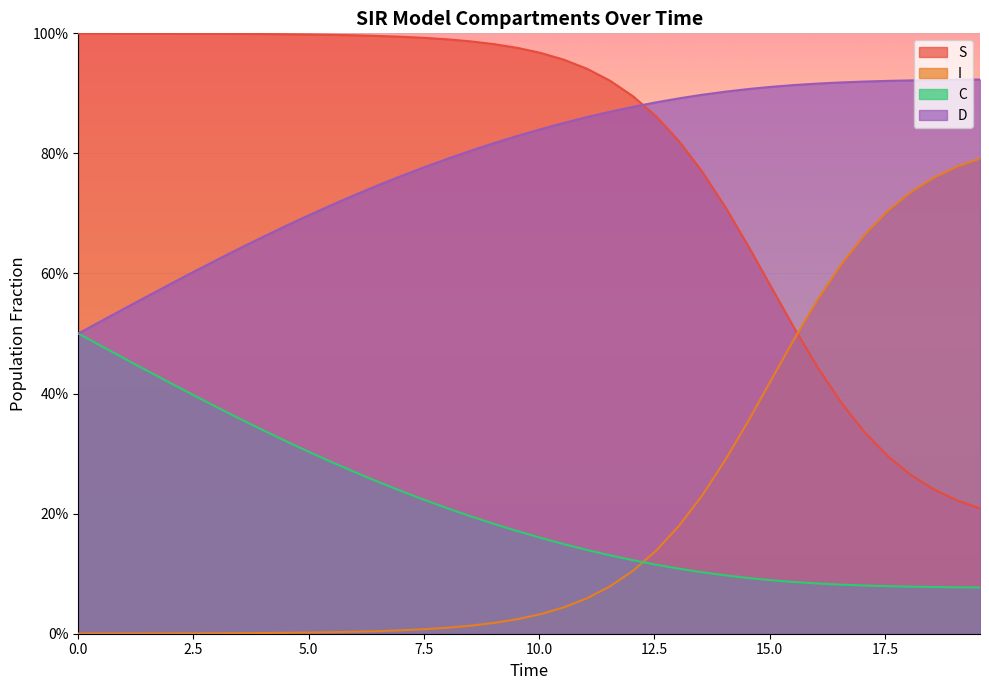

Reading left to right, what are all the values shown in this chart?

S: 1.0	1.0	1.0	1.0	1.0	1.0	1.0	1.0	1.0	1.0	1.0	1.0	1.0	1.0	1.0	1.0	1.0	1.0	1.0	1.0	1.0	1.0	0.9	0.9	0.9	0.9	0.8	0.8	0.7	0.6	0.6	0.5	0.4	0.4	0.3	0.3	0.3	0.2	0.2	0.2
I: 0.0	0.0	0.0	0.0	0.0	0.0	0.0	0.0	0.0	0.0	0.0	0.0	0.0	0.0	0.0	0.0	0.0	0.0	0.0	0.0	0.0	0.0	0.1	0.1	0.1	0.1	0.2	0.2	0.3	0.4	0.4	0.5	0.6	0.6	0.7	0.7	0.7	0.8	0.8	0.8
C: 0.5	0.5	0.5	0.4	0.4	0.4	0.4	0.4	0.3	0.3	0.3	0.3	0.3	0.3	0.2	0.2	0.2	0.2	0.2	0.2	0.2	0.1	0.1	0.1	0.1	0.1	0.1	0.1	0.1	0.1	0.1	0.1	0.1	0.1	0.1	0.1	0.1	0.1	0.1	0.1
D: 0.5	0.5	0.5	0.6	0.6	0.6	0.6	0.6	0.7	0.7	0.7	0.7	0.7	0.7	0.8	0.8	0.8	0.8	0.8	0.8	0.8	0.9	0.9	0.9	0.9	0.9	0.9	0.9	0.9	0.9	0.9	0.9	0.9	0.9	0.9	0.9	0.9	0.9	0.9	0.9